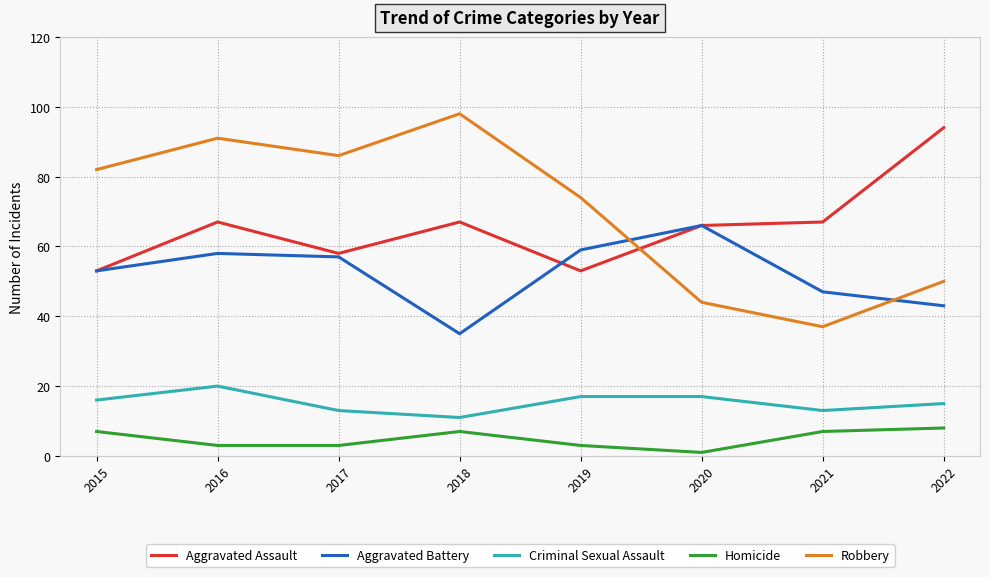

Which series has the widest spread of values?

Robbery